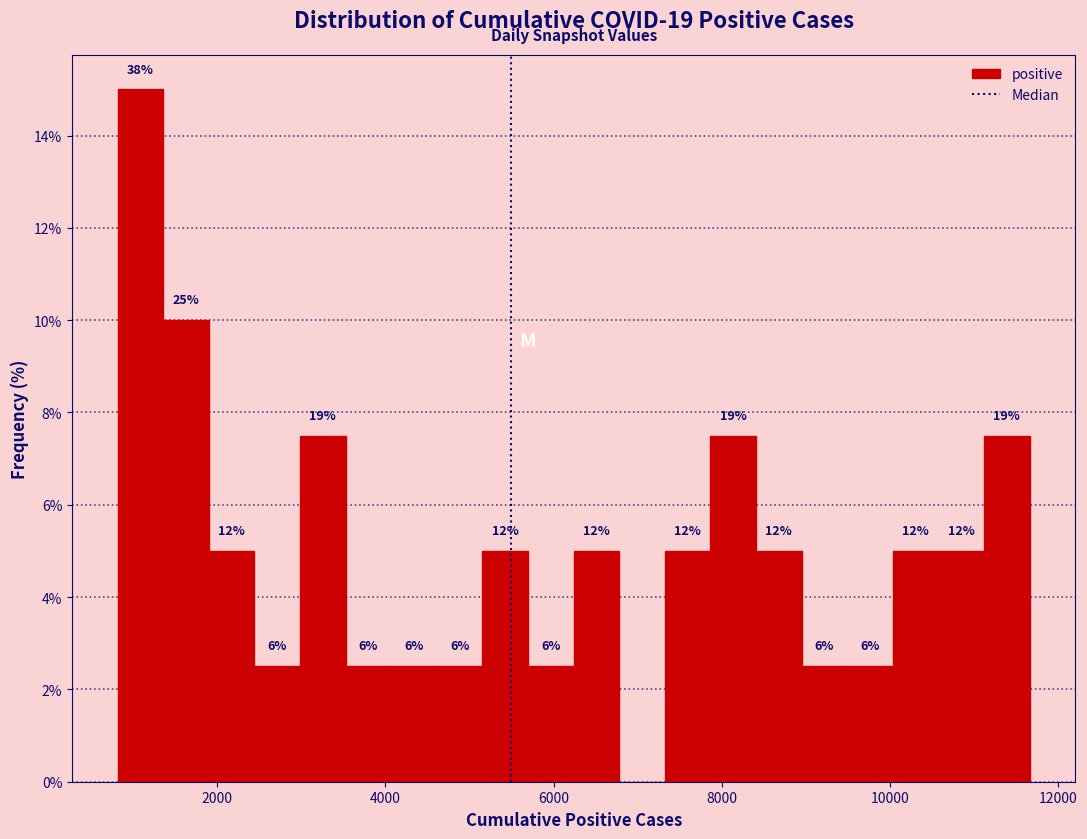

Around what value on the x-axis is the tallest bar? Give the approximate position of its centre, as read against the axis.

1000